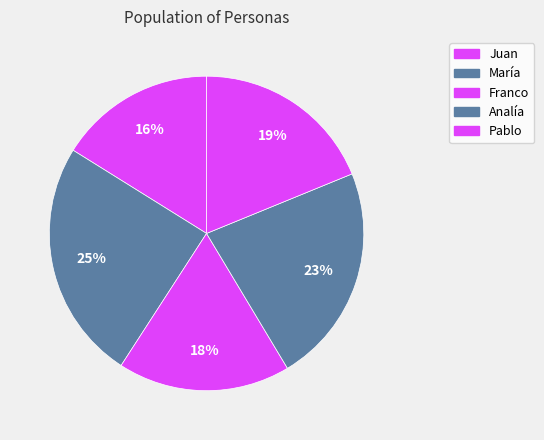

The Juan slice represents 31% of the pie. True or false?

False